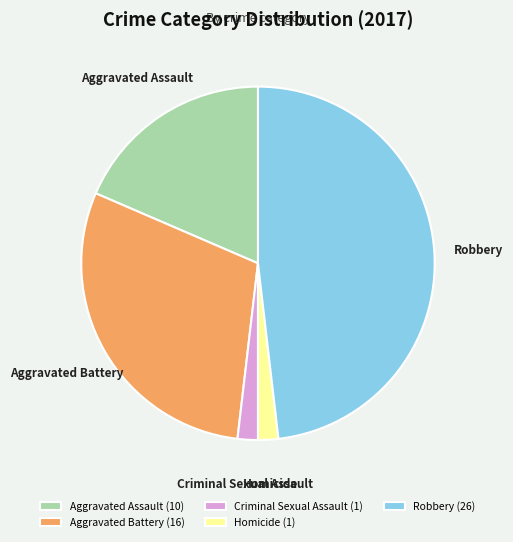

Approximately how many times larger is the value at Robbery compared to Criminal Sexual Assault?

26.0